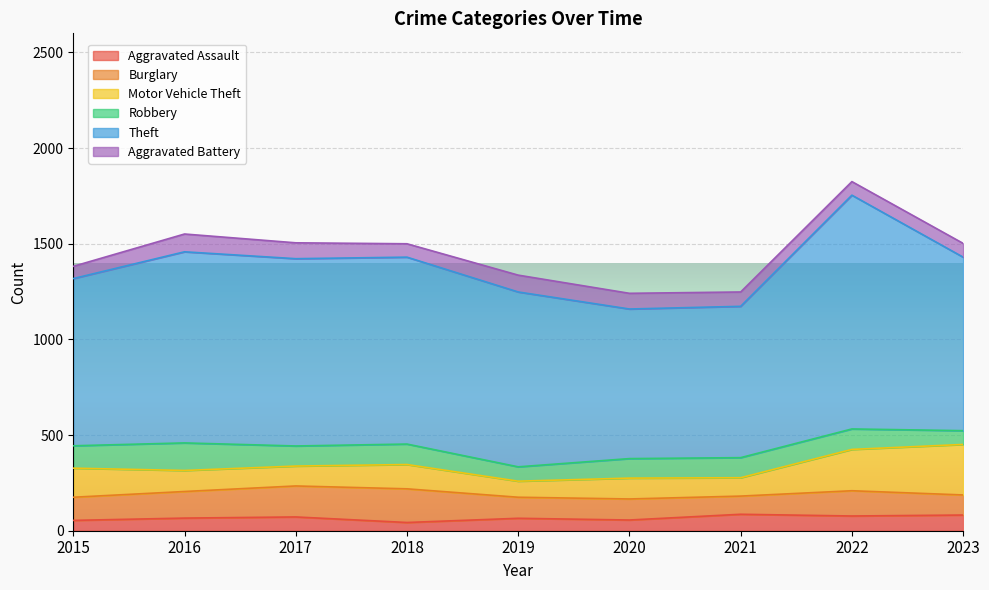

List the series in order of their peak value, lowest first.

Aggravated Assault, Aggravated Battery, Robbery, Burglary, Motor Vehicle Theft, Theft